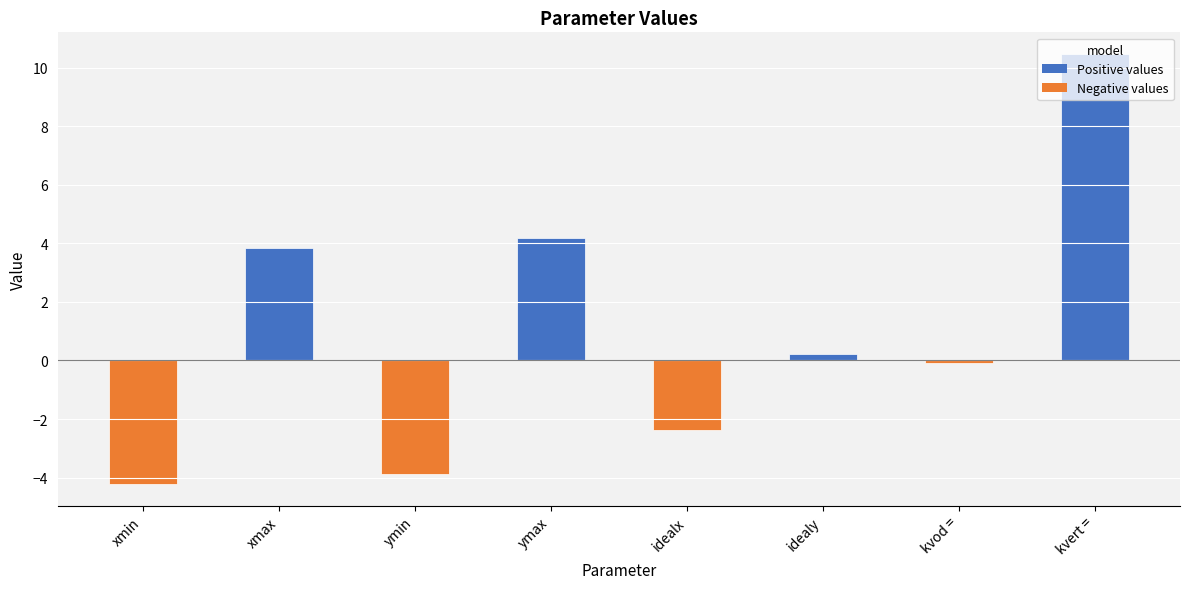

How many bars are there in total?

8